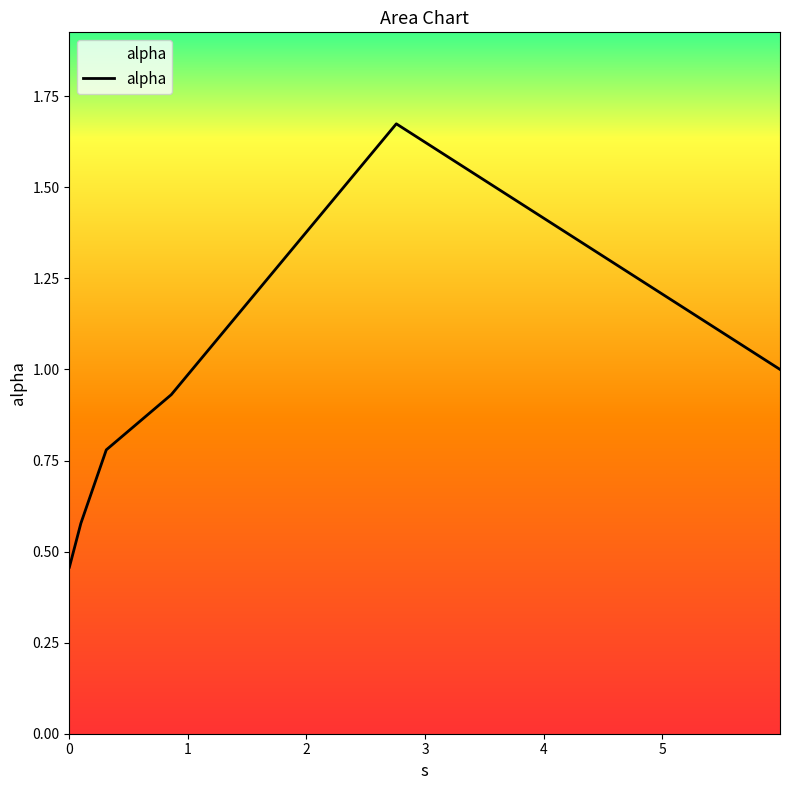

What is the label of the 5th point from the left?

2.758063682532571